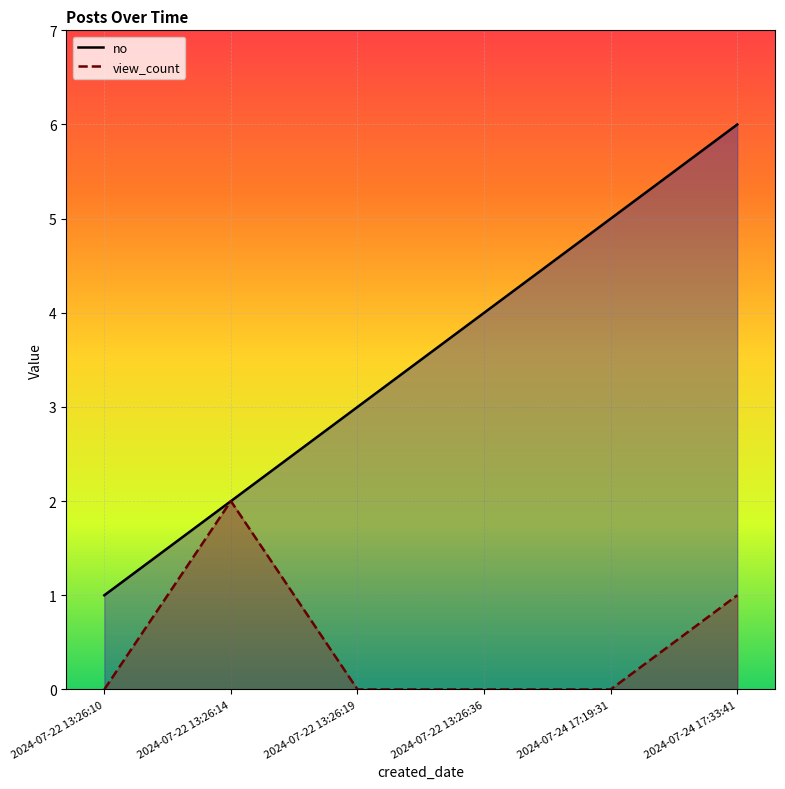

What is the value of the view_count point at the 6th from the left?

1